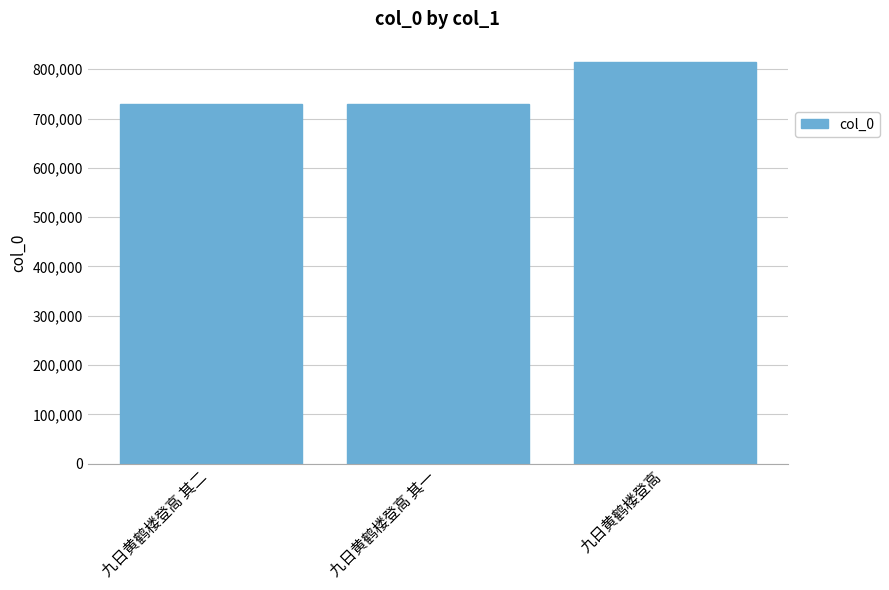

What is the change in value from 九日黄鹤楼登高 其二 to 九日黄鹤楼登高 其一?

-1